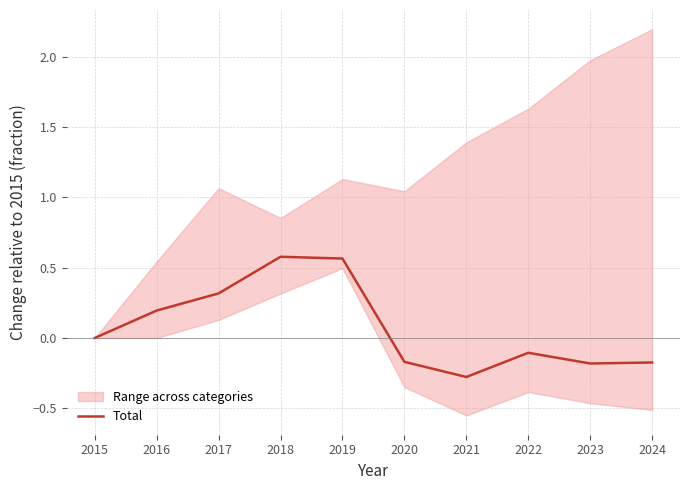

What is the sum of all values?

0.7